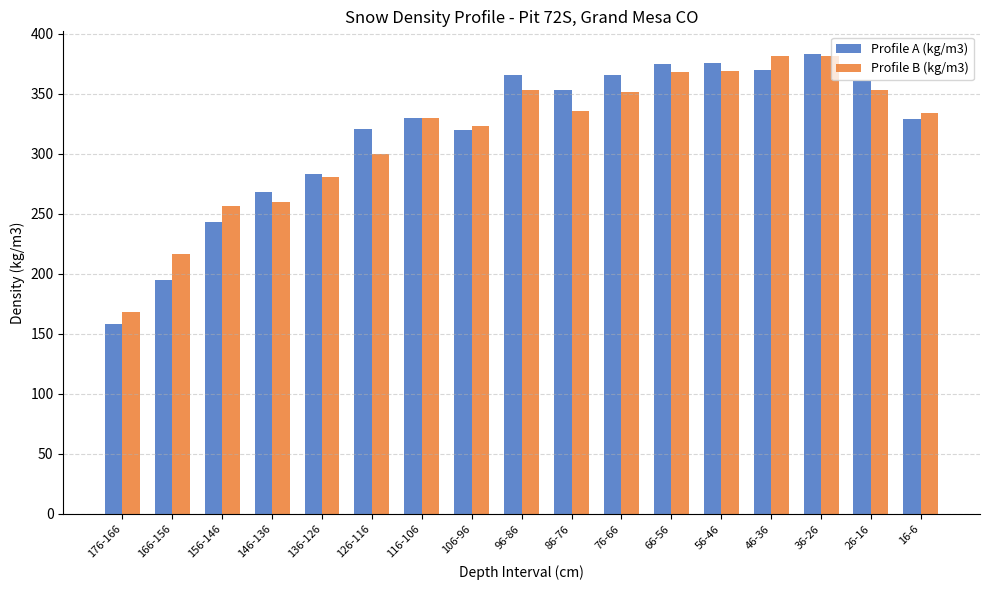

At 156-146, list the series in order from smallest to largest.

Profile A (kg/m3), Profile B (kg/m3)